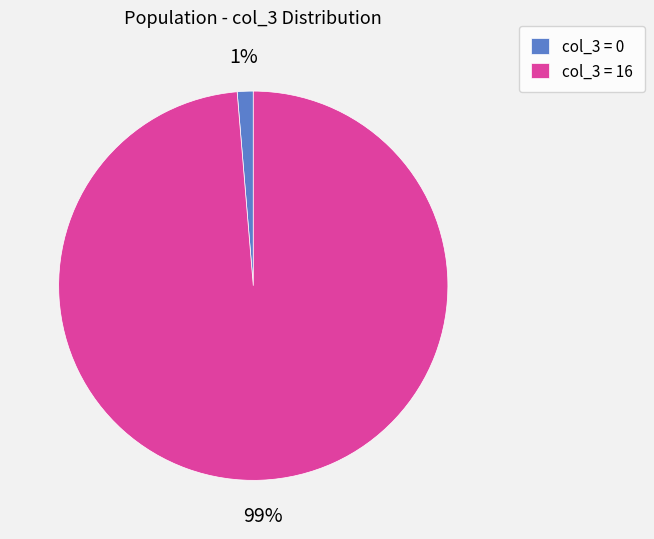

Between col_3 = 16 and col_3 = 0, which is larger?

col_3 = 16